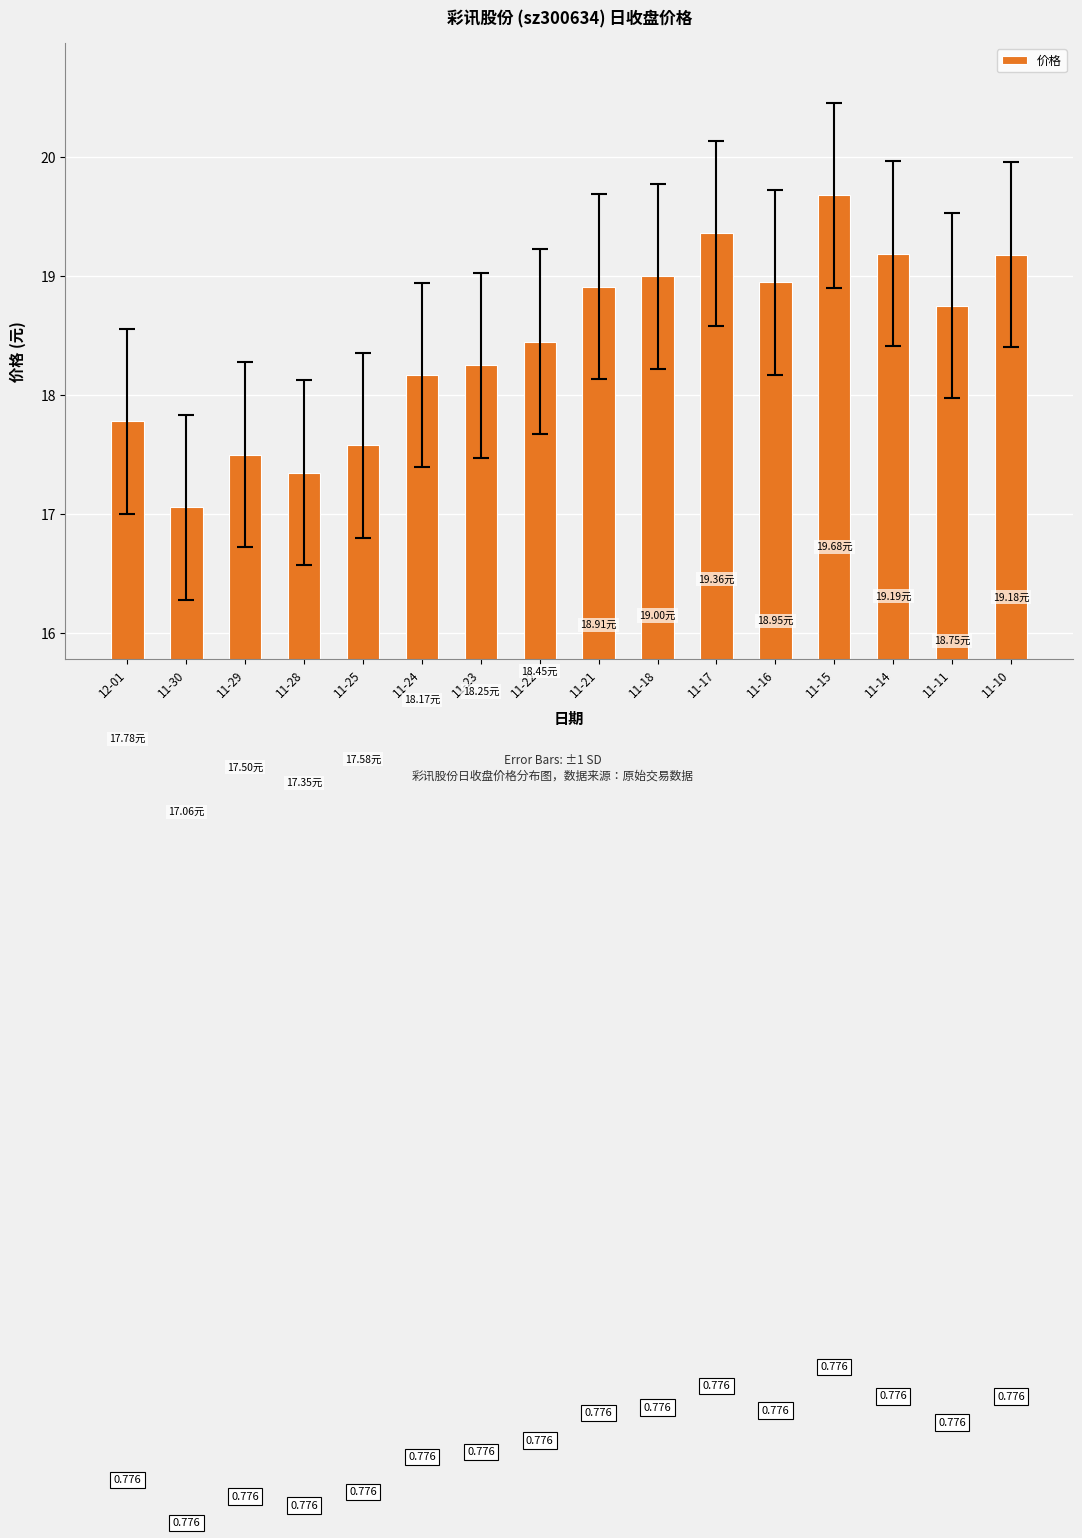

Does the chart contain any negative values?

No